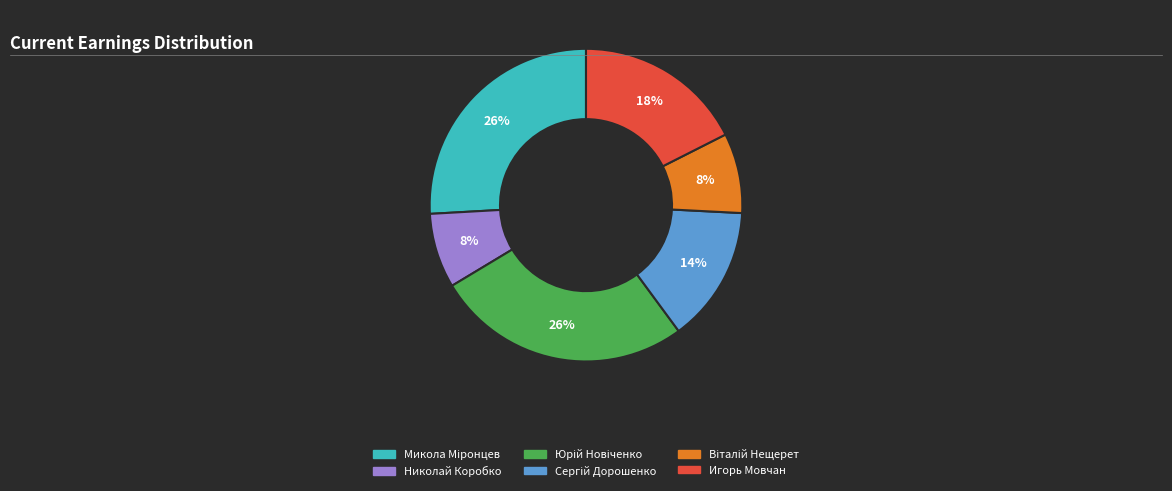

Does any single category account for the majority?

No